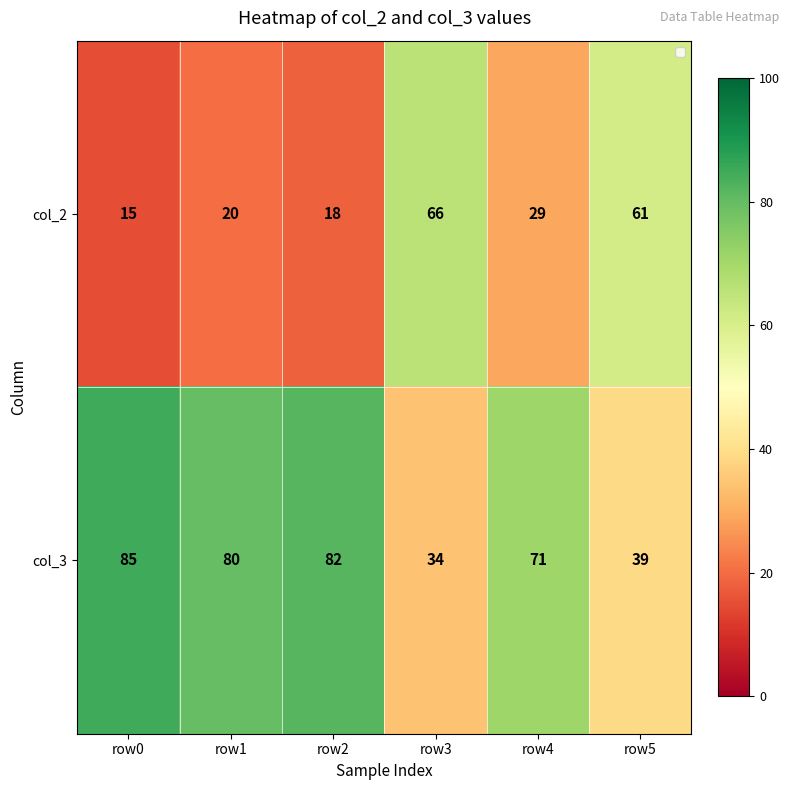

At how many categories does at least one series exceed 28?

6